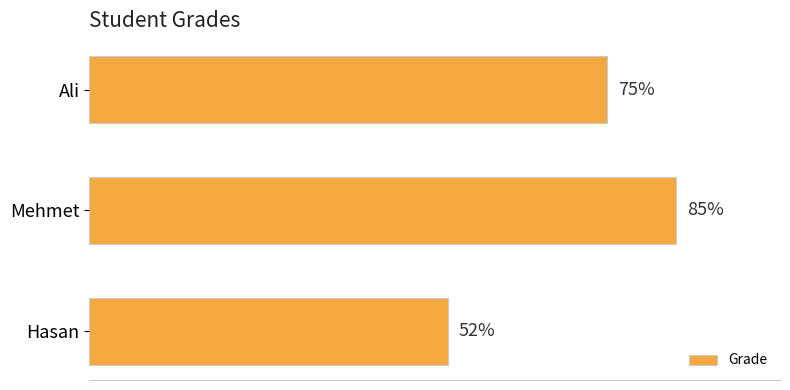

What is the label of the 1st bar from the bottom?

Hasan